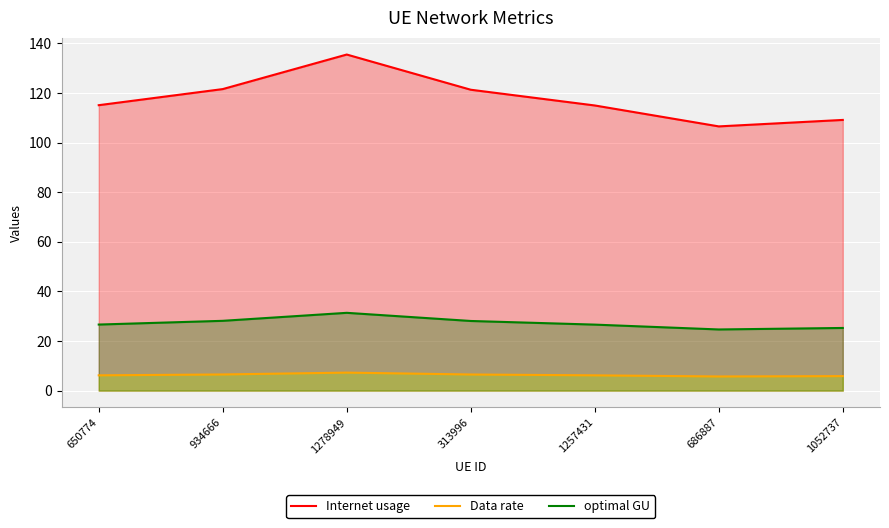

What is the total value across all series at 1257431?

147.7